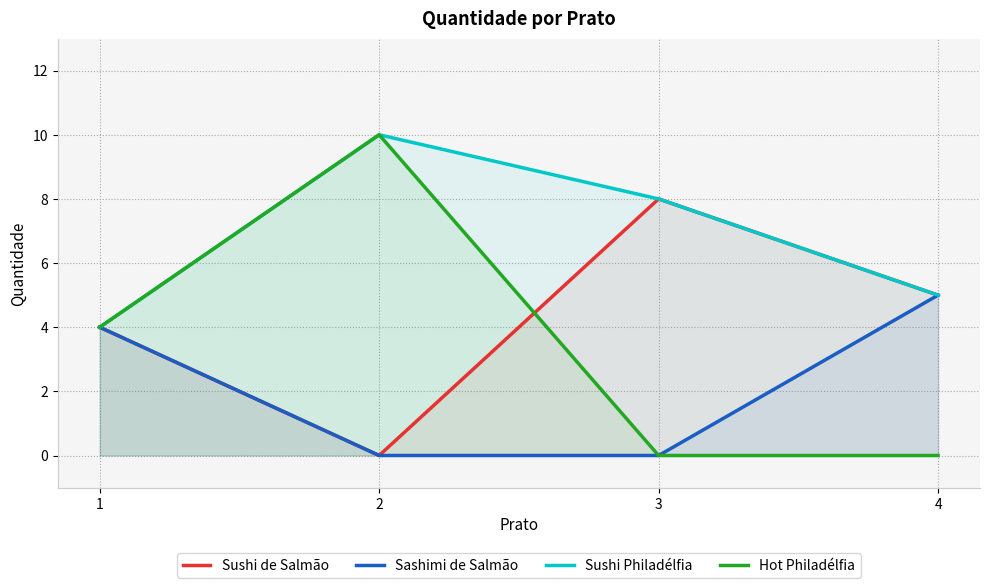

How many values in the Sashimi de Salmão series exceed 4?

1